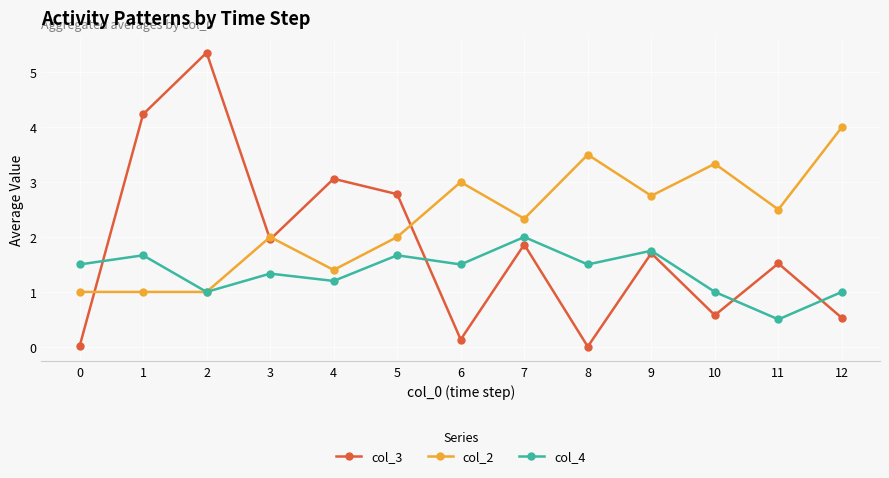

Count the number of data series in this chart.

3